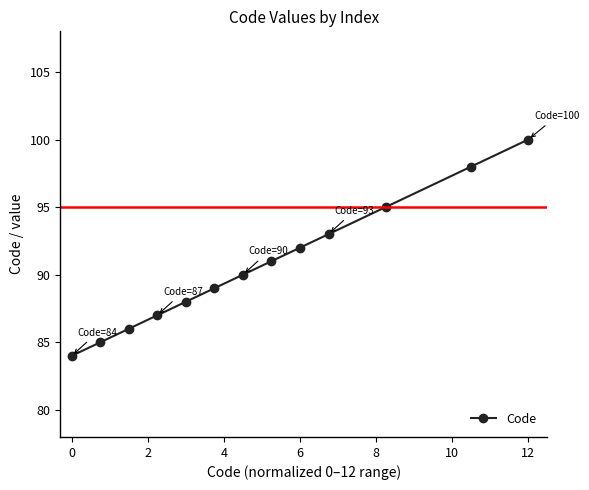

Reading right to left, what are all the values shown in this chart?

100	98	95	93	92	91	90	89	88	87	86	85	84